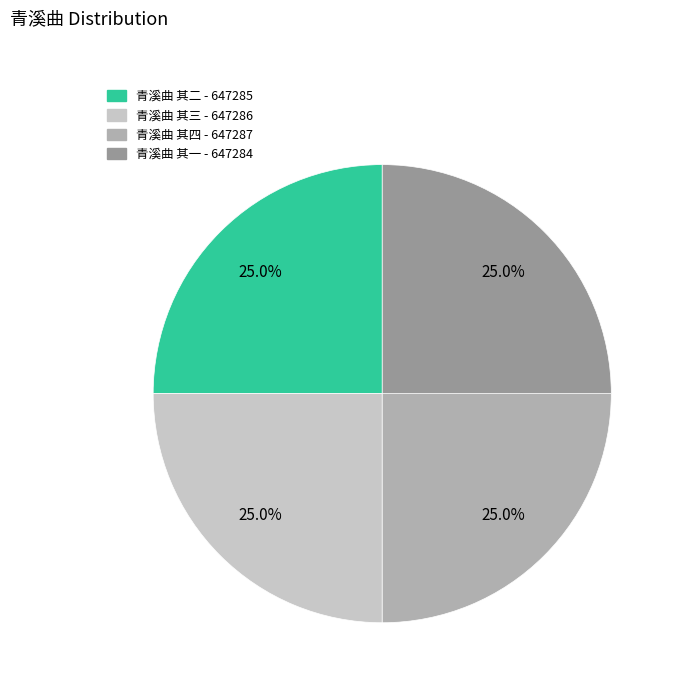

Approximately how many times larger is the value at 青溪曲 其一 compared to 青溪曲 其二?

1.0